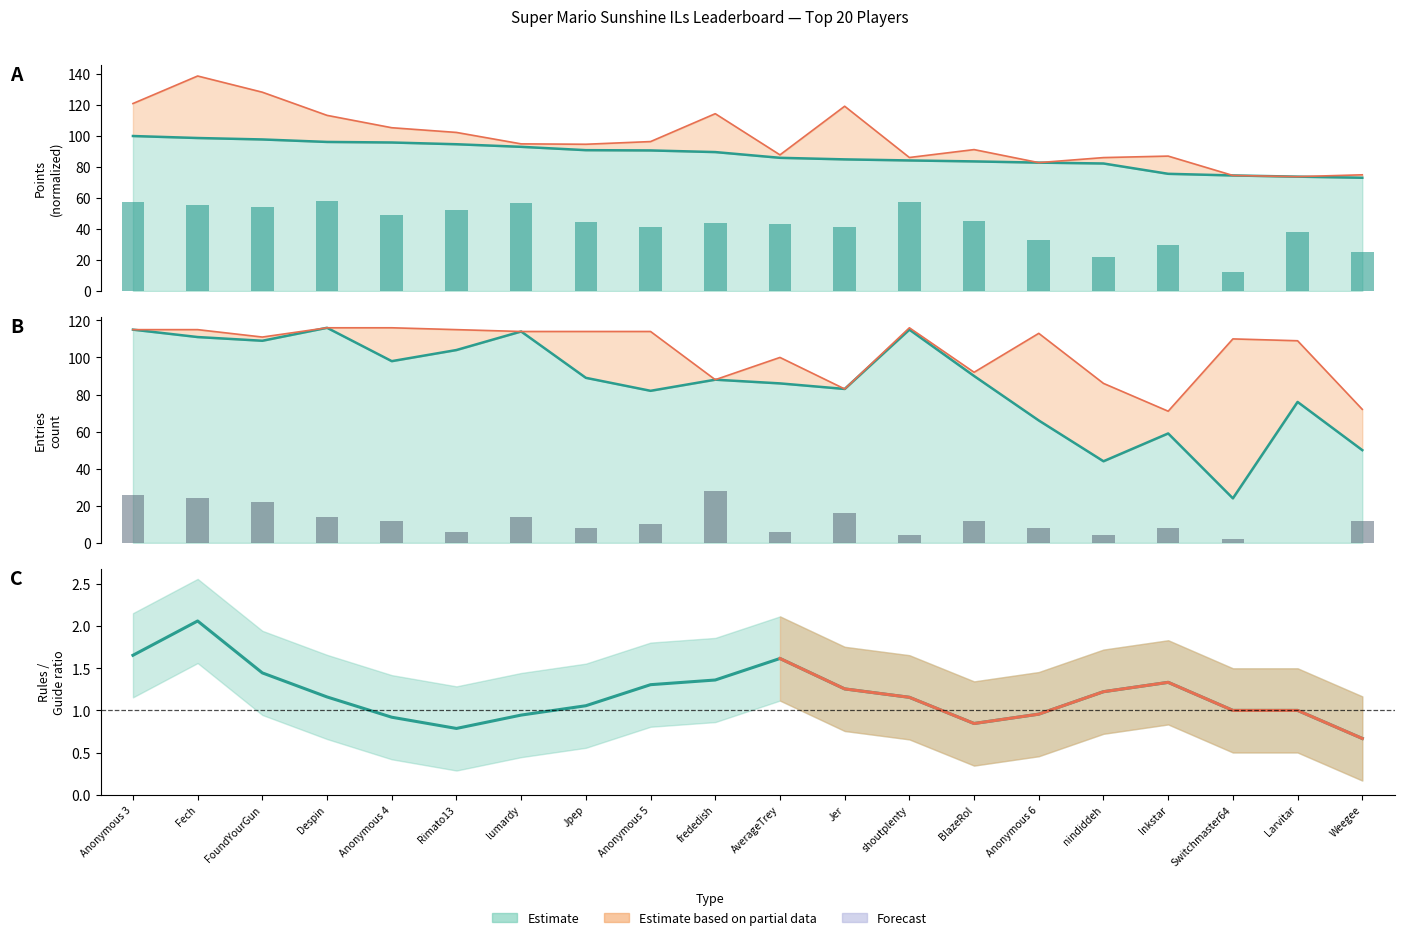

Reading left to right, extract all data points from this chart.

Entries (full): 57.5	55.5	54.5	58.0	49.0	52.0	57.0	44.5	41.0	44.0	43.0	41.5	57.5	45.0	33.0	22.0	29.5	12.0	38.0	25.0
Rules count: 26.0	24.0	22.0	14.0	12.0	6.0	14.0	8.0	10.0	28.0	6.0	16.0	4.0	12.0	8.0	4.0	8.0	2.0	0.0	12.0
Rules/Guide ratio: 1.7	2.1	1.4	1.2	0.9	0.8	0.9	1.1	1.3	1.4	1.6	1.3	1.2	0.8	1.0	1.2	1.3	1.0	1.0	0.7